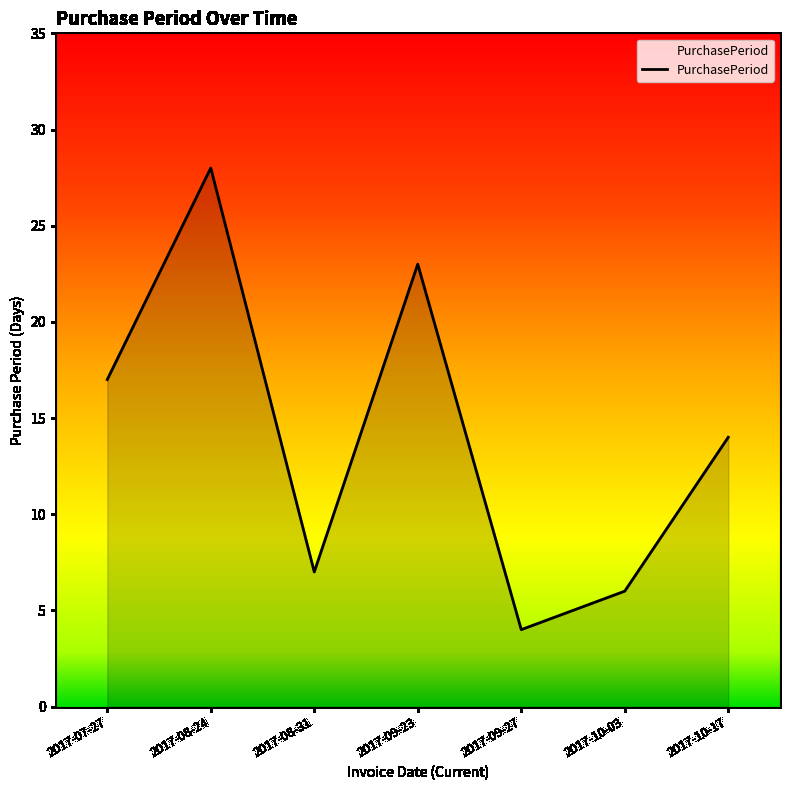

At which category does the data reach its first local peak?

2017-08-24